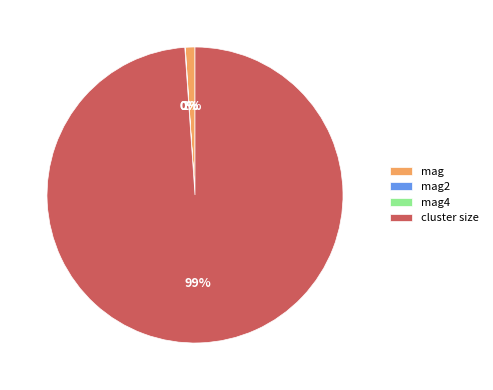

Which category has the biggest portion of the pie?

cluster size